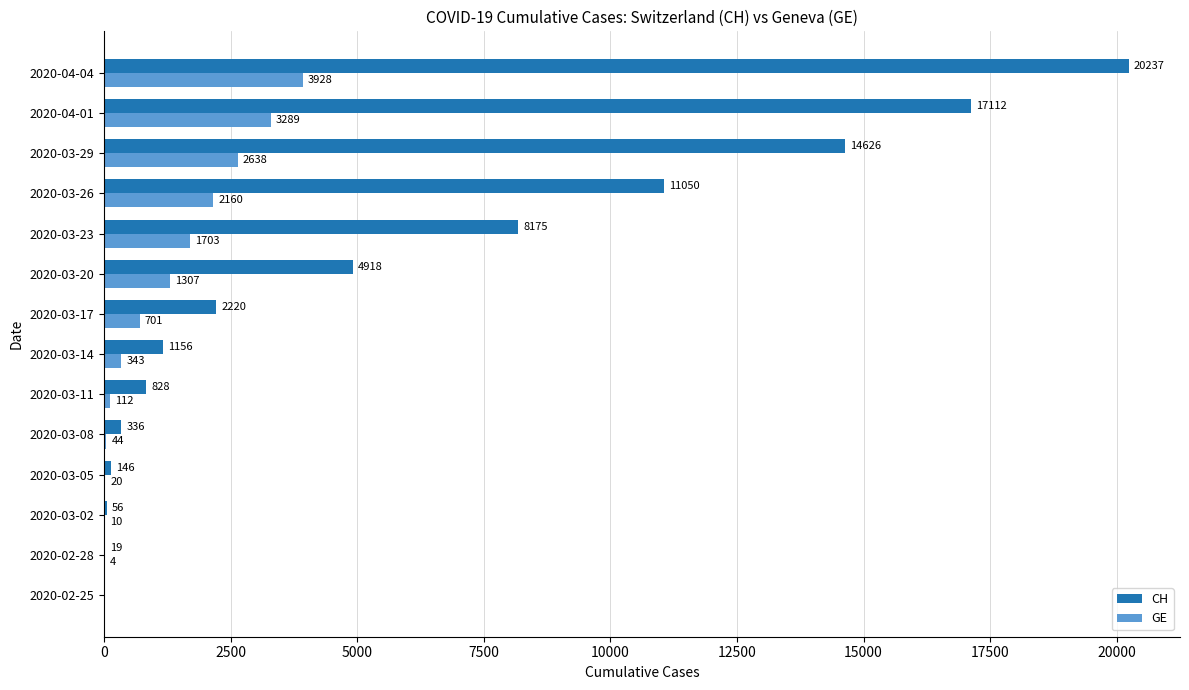

What is the greatest value displayed?

20237